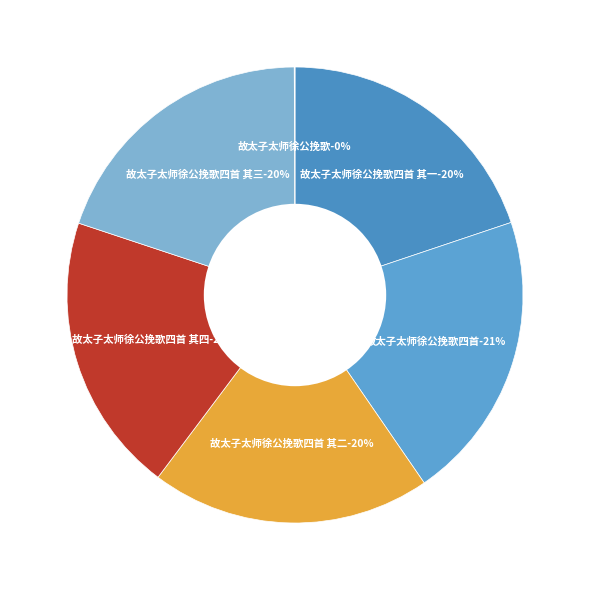

Between 故太子太师徐公挽歌 and 故太子太师徐公挽歌四首 其三, which is larger?

故太子太师徐公挽歌四首 其三